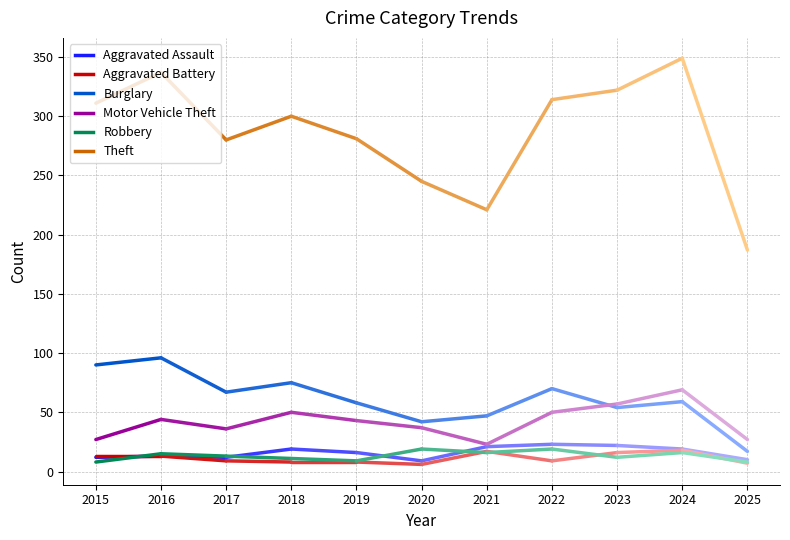

What is the difference between the maximum and second lowest values in the Aggravated Assault series?

13